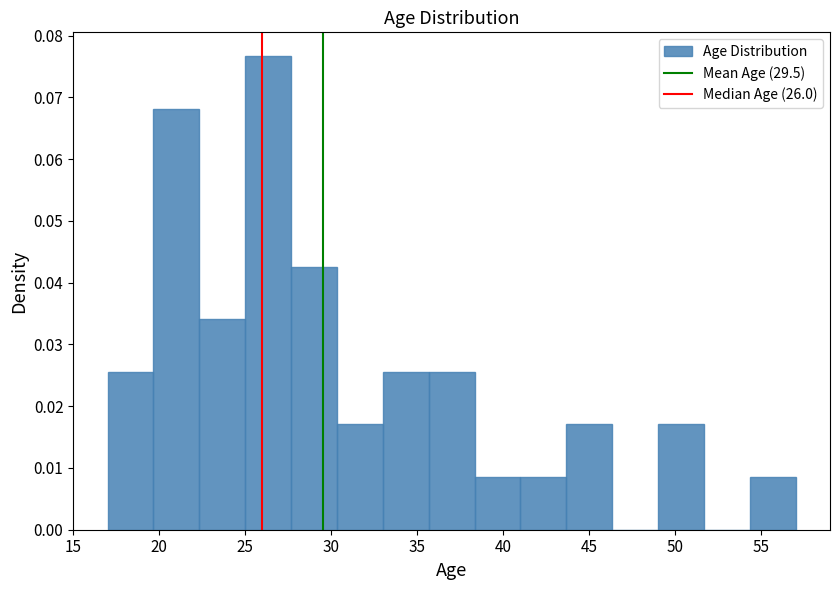

Which range on the x-axis has the tallest bar?

25.0 to 27.5